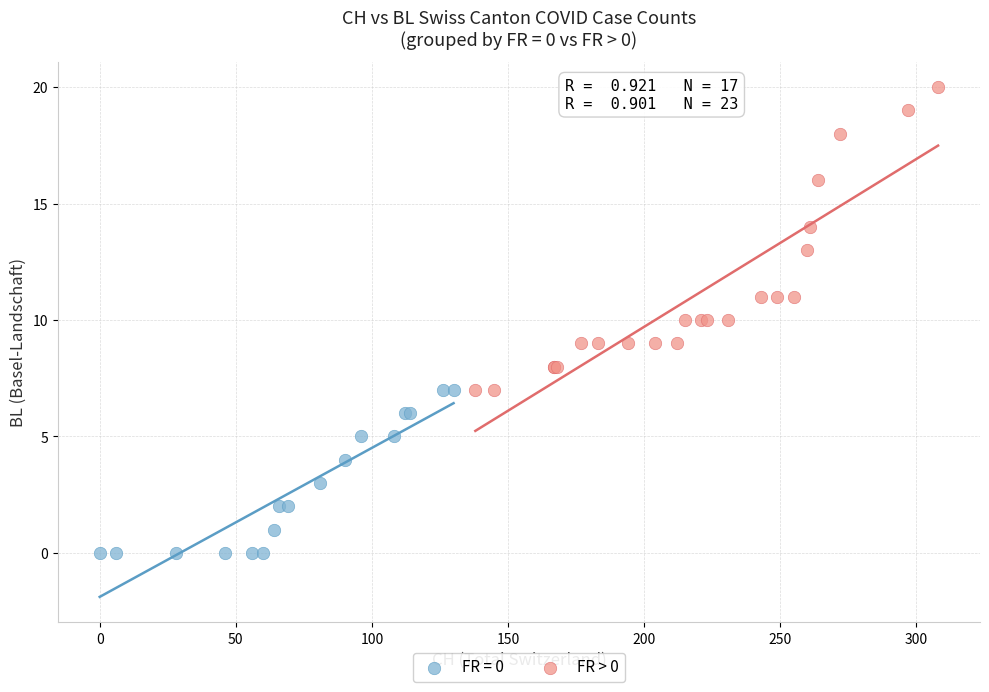

Which series contains the lowest Y value?

FR = 0